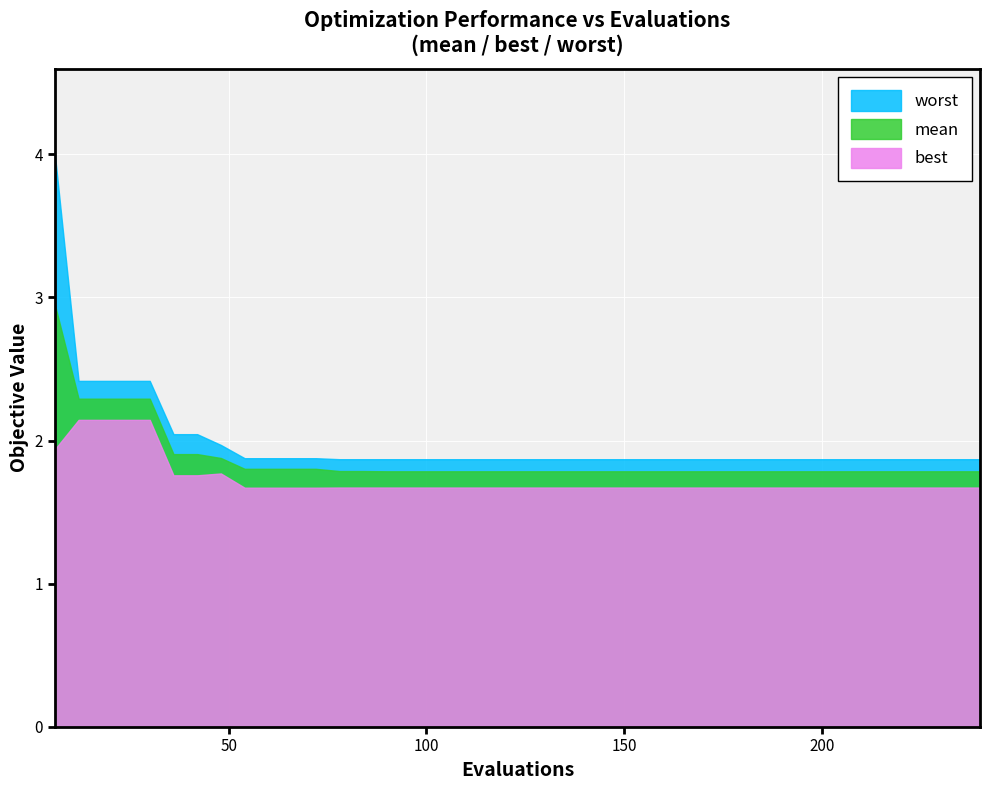

Which series has the largest range (max minus min)?

worst